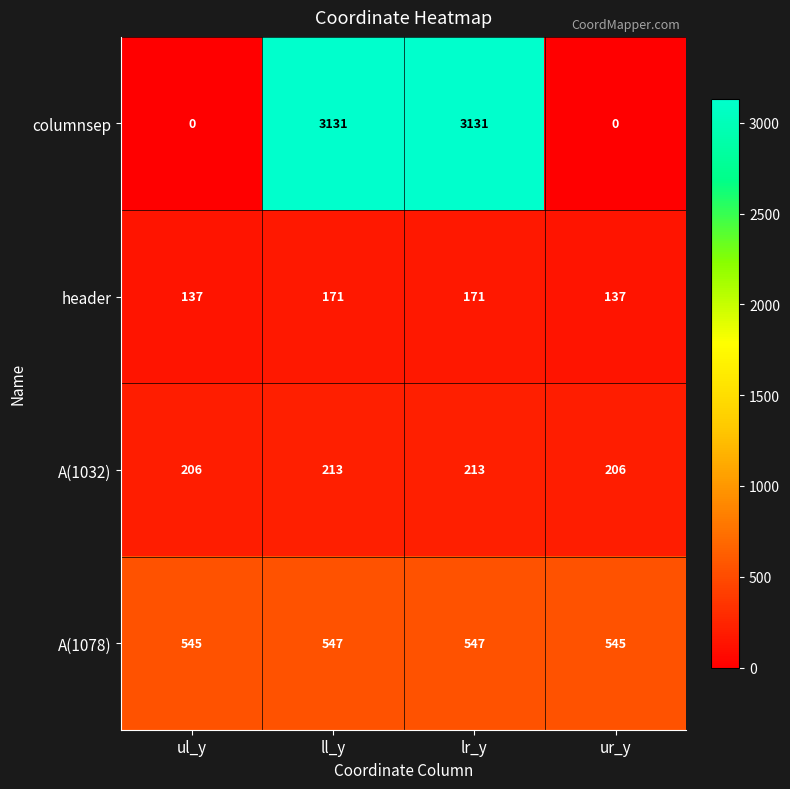

What is the sum of all A(1032) values?

838